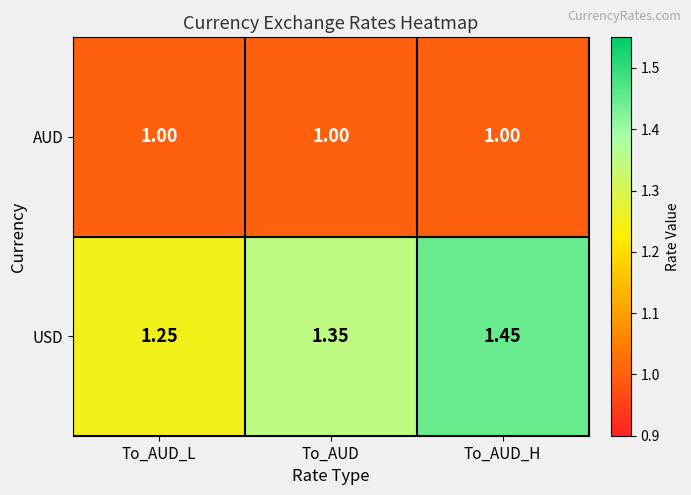

Which series changed the most between To_AUD and To_AUD_H?

USD